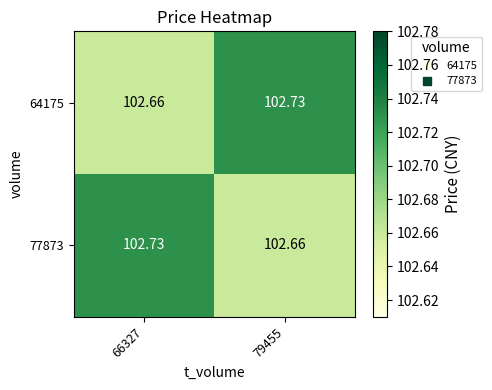

Is the value of 77873 at 79455 greater than the value of 64175 at 79455?

No